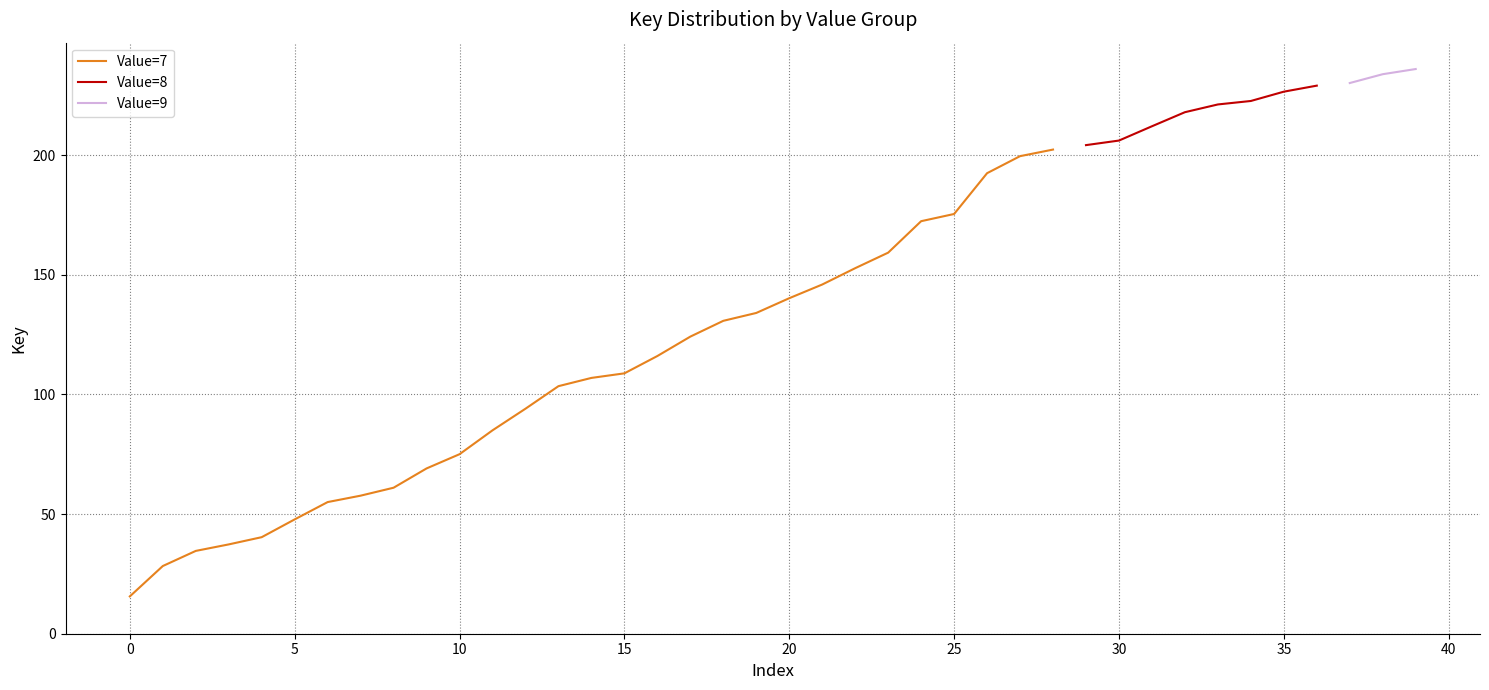

At which label is the value closest to 125?

7